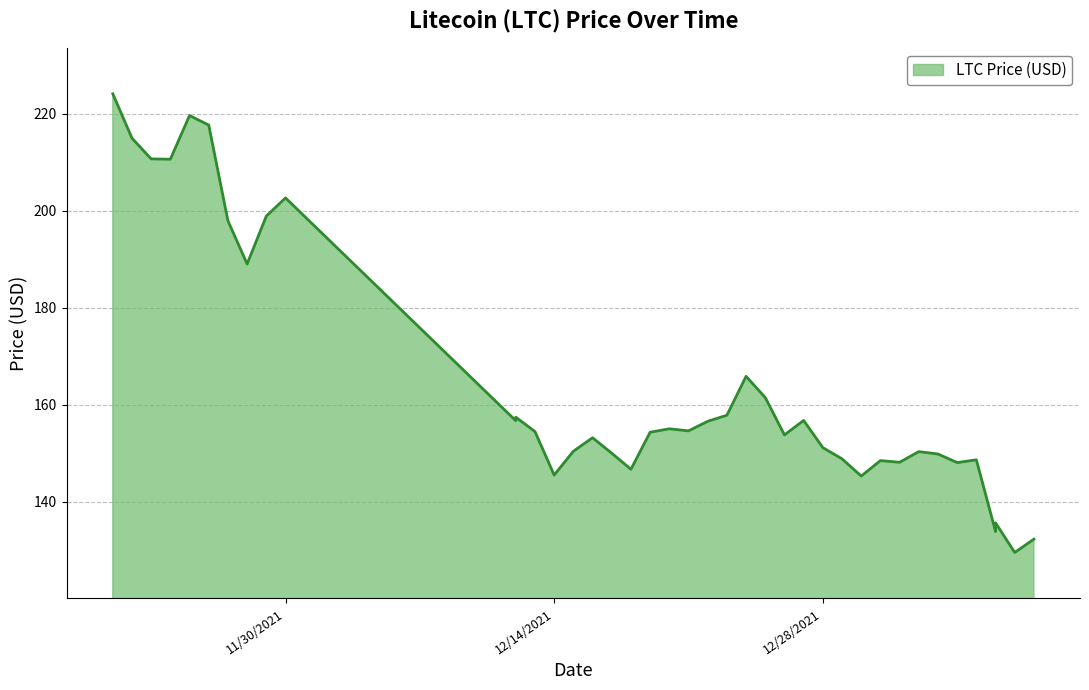

How many points are lower than both their immediate neighbors (excluding endpoints)?

12